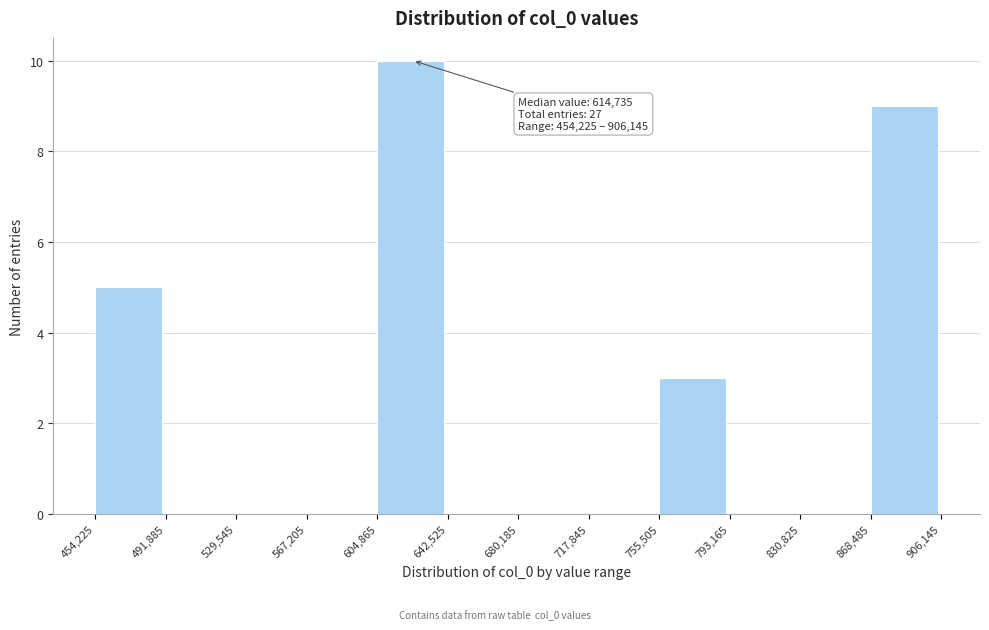

Which range on the x-axis has the tallest bar?

604,865 to 642,525